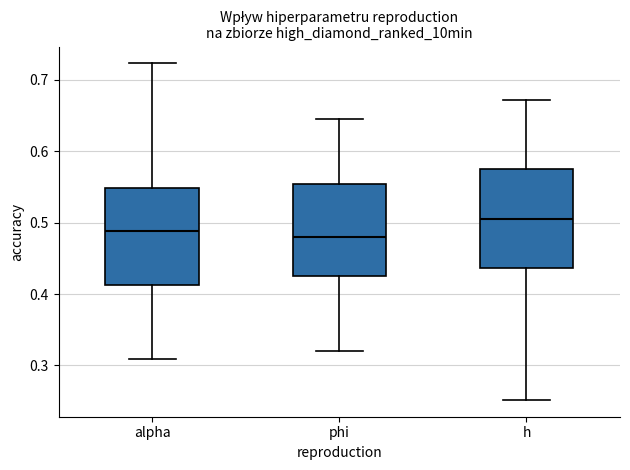

Reading left to right, read every box against the y-axis: the position of its median line, the range the box covers, and the ends of its whiskers. The values are not printed on the chart, so give them approximately, as read against the axis.

alpha: median 0.49, box 0.41 to 0.55, whiskers 0.31 to 0.72
phi: median 0.48, box 0.43 to 0.55, whiskers 0.32 to 0.64
h: median 0.50, box 0.44 to 0.58, whiskers 0.25 to 0.67